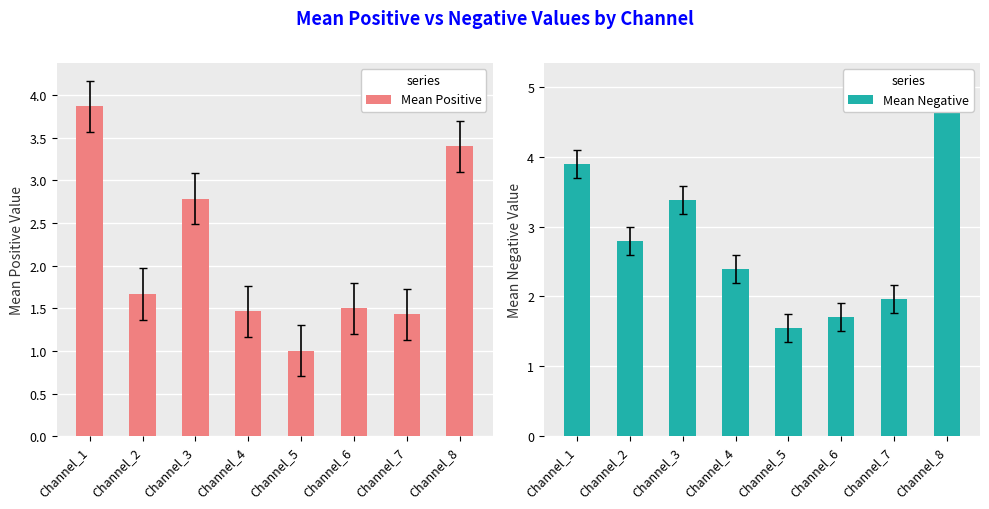

What is the approximate value of Mean Positive at Channel_6?

1.5